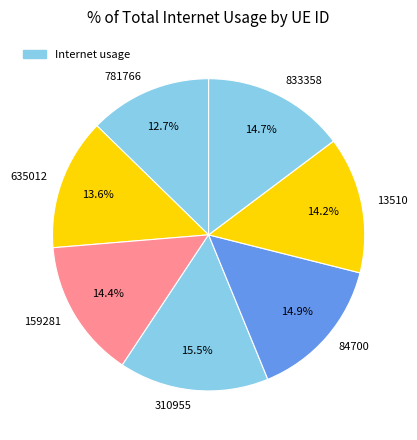

The 635012 slice represents 14% of the pie. True or false?

True